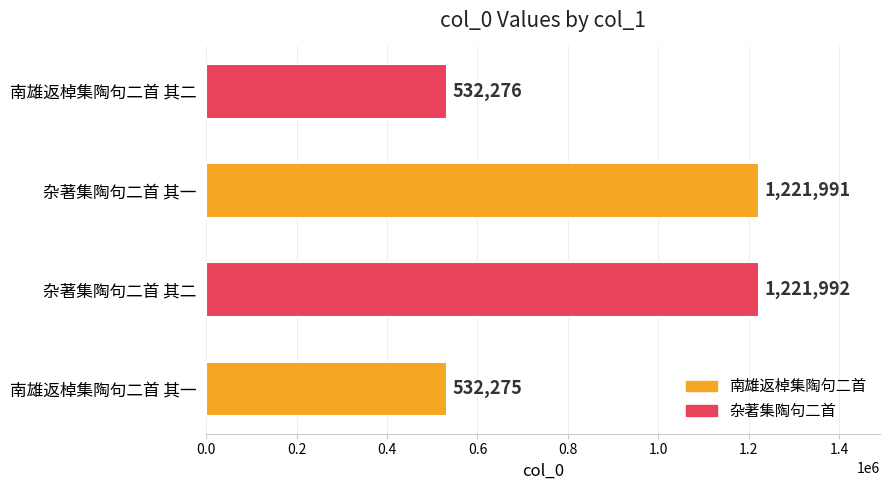

What is the ratio of the value at 南雄返棹集陶句二首 其一 to the value at 杂著集陶句二首 其一?

0.4